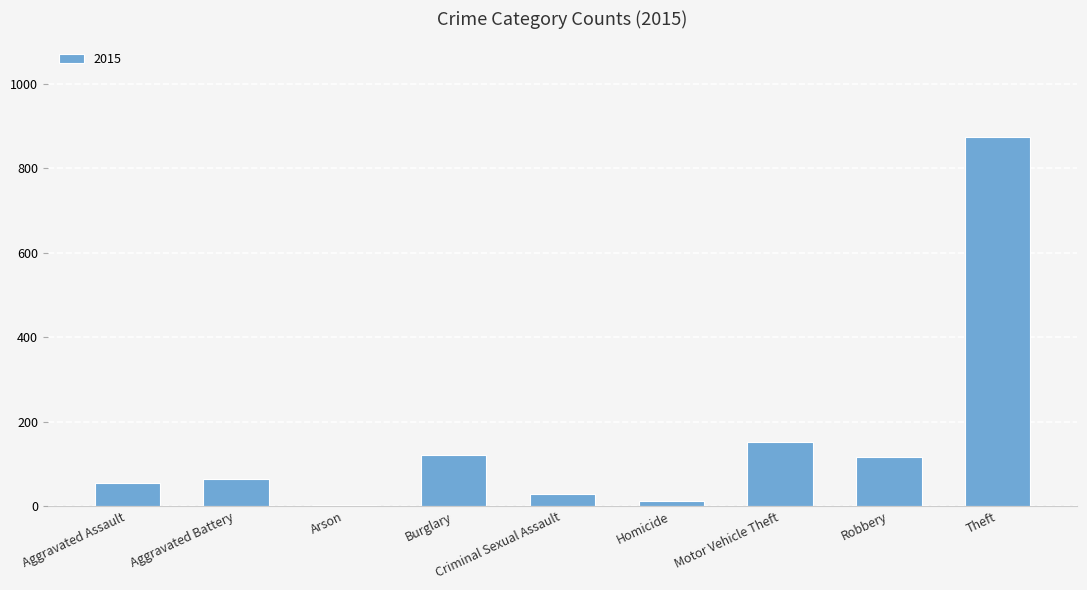

True or false: the data shows 1518 at Theft.

False